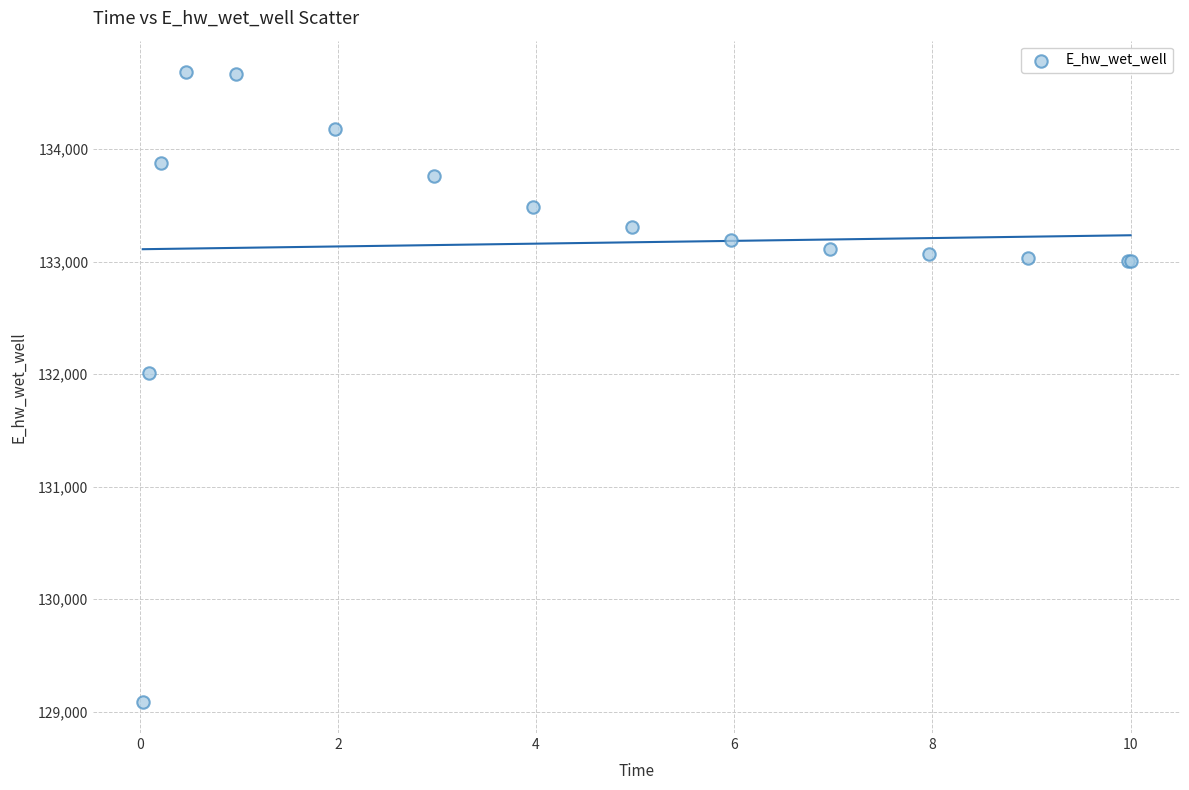

What Y value in the scatter plot is closest to 131886?

132008.2